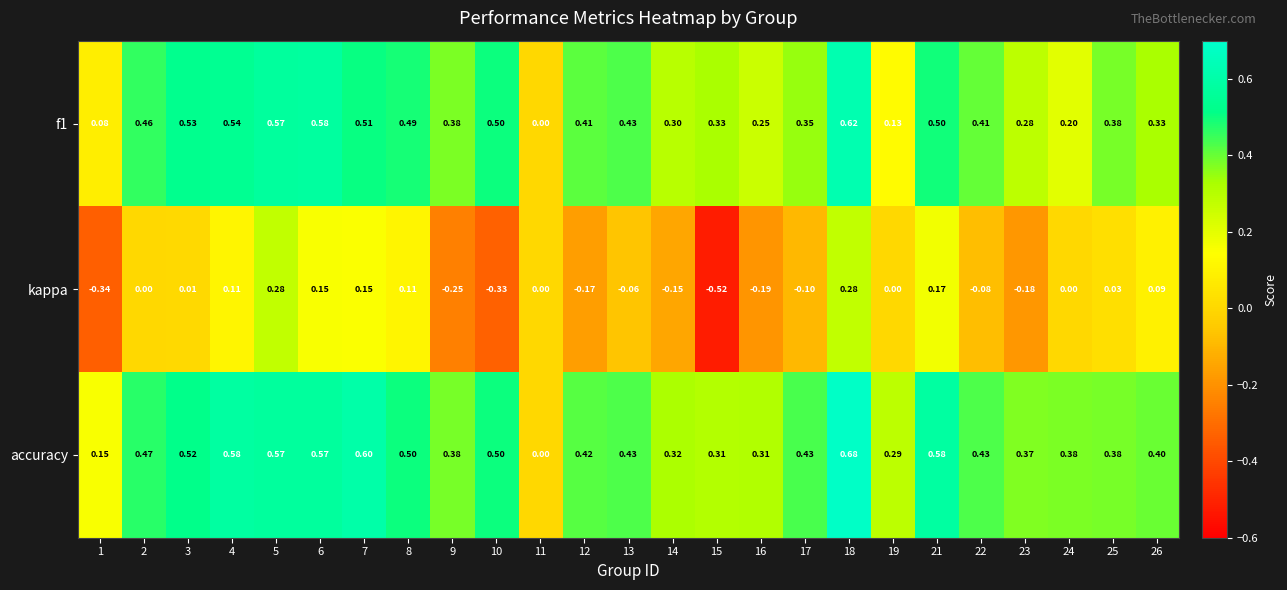

At 17, list the series in order from largest to smallest.

accuracy, f1, kappa